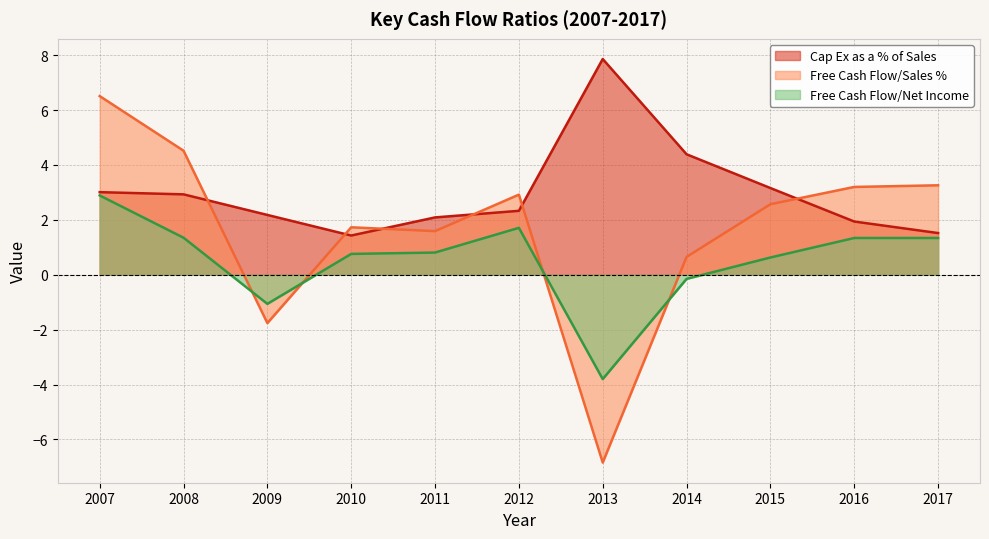

Which category has the highest value across all series?

2013